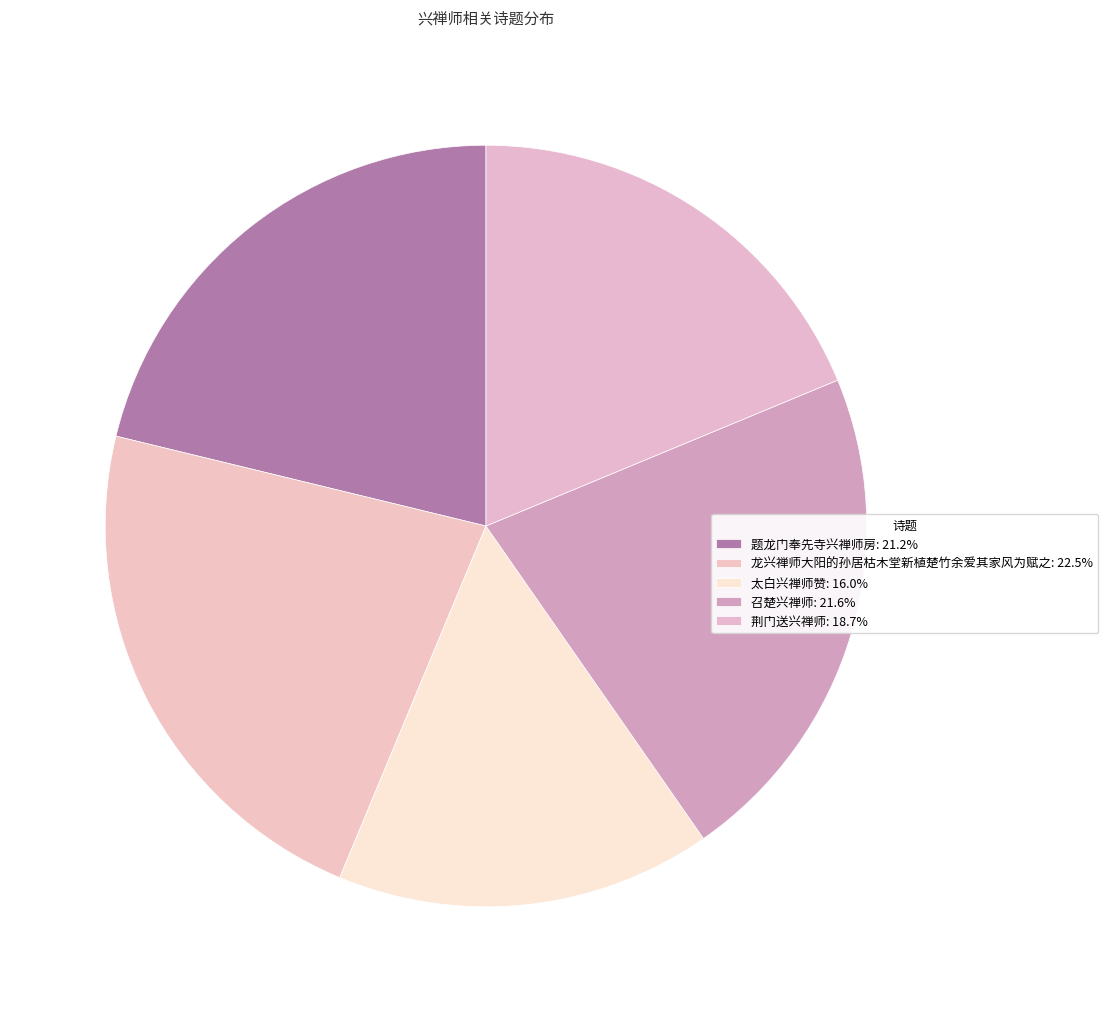

How many segments does this pie chart have?

5